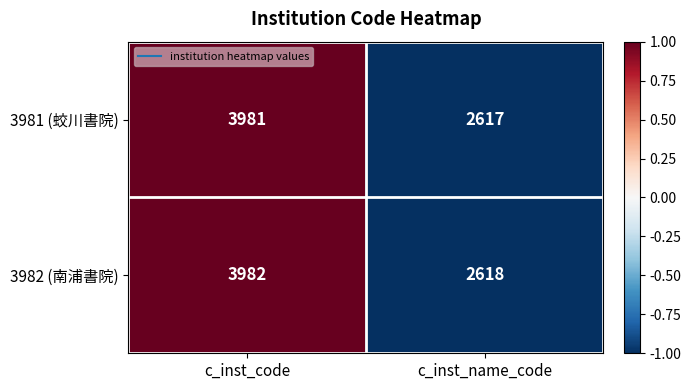

Is the value of 3982 (南浦書院) at c_inst_code greater than the value of 3981 (蛟川書院) at c_inst_code?

Yes